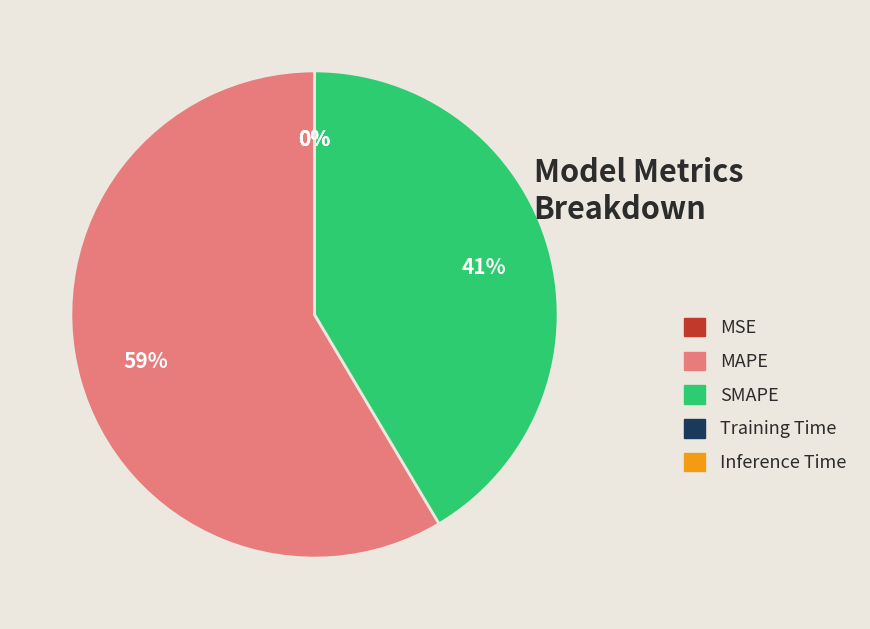

True or false: MAPE accounts for 47% of the total.

False